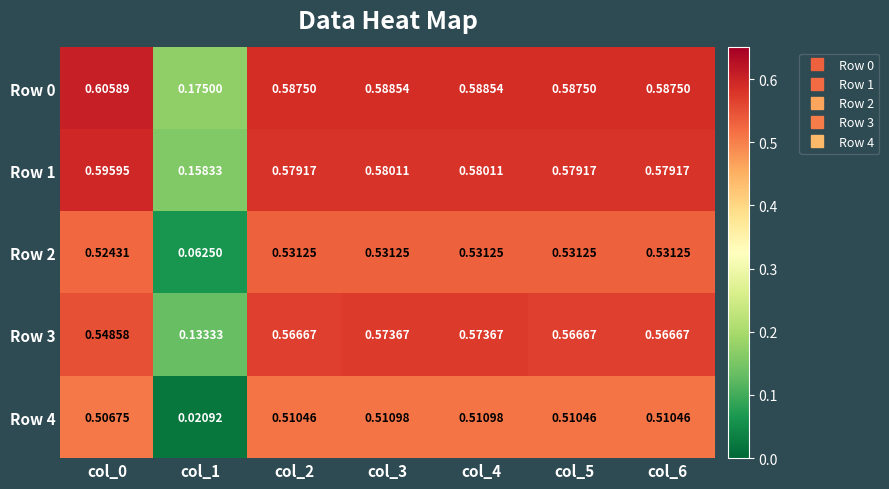

Is the value of Row 2 at col_0 greater than the value of Row 4 at col_6?

Yes